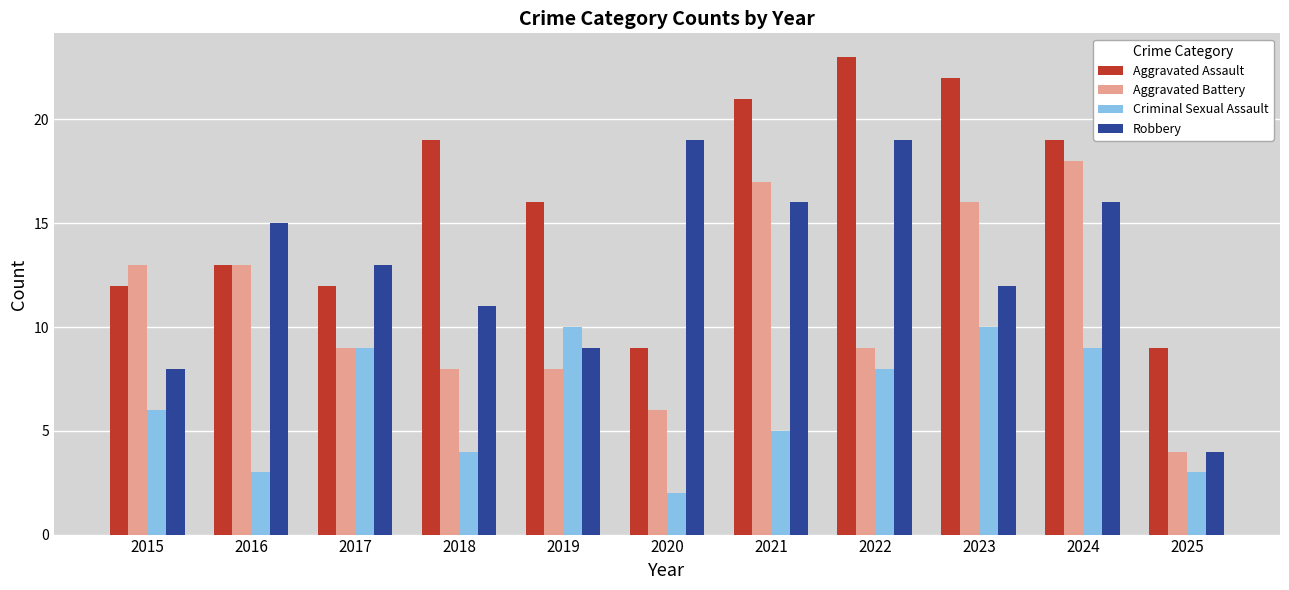

Which category has the lowest value in the Criminal Sexual Assault series?

2020